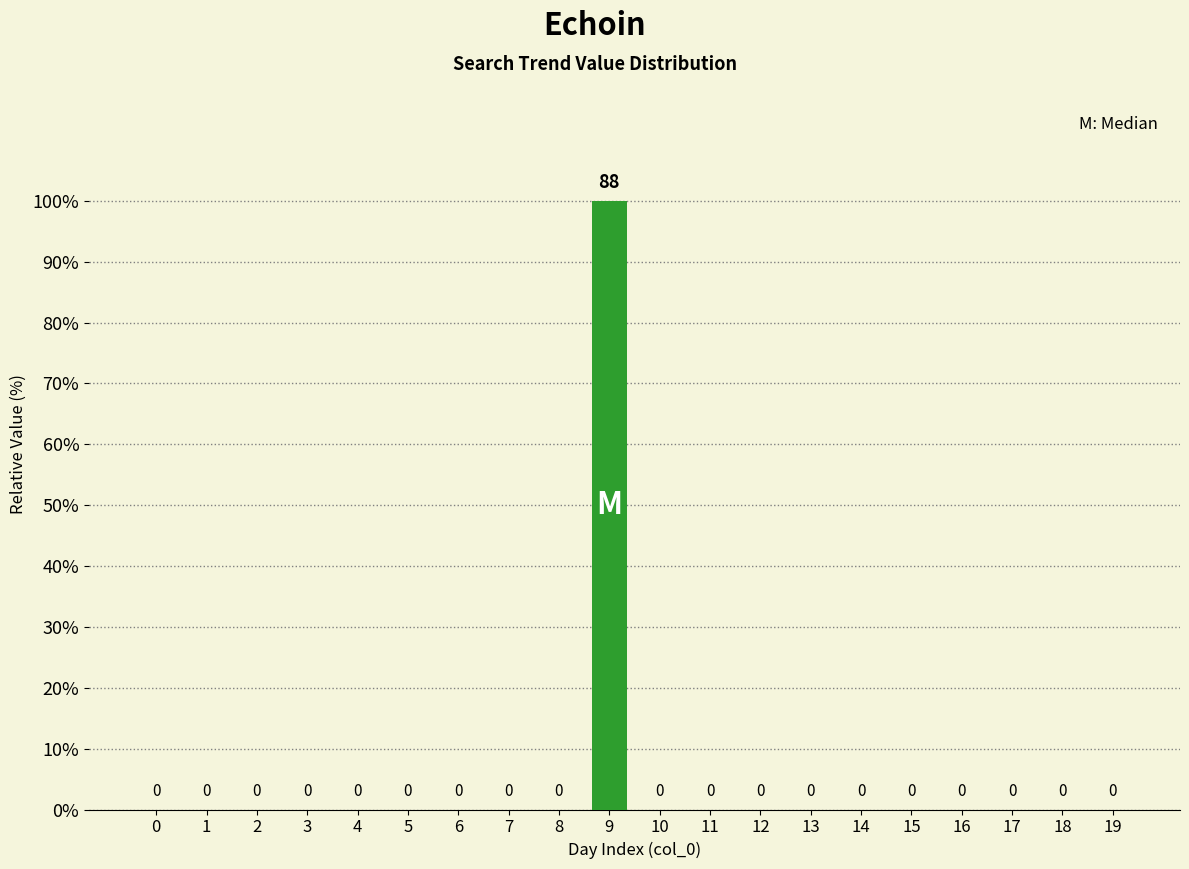

True or false: the data shows 0 at 14.

True